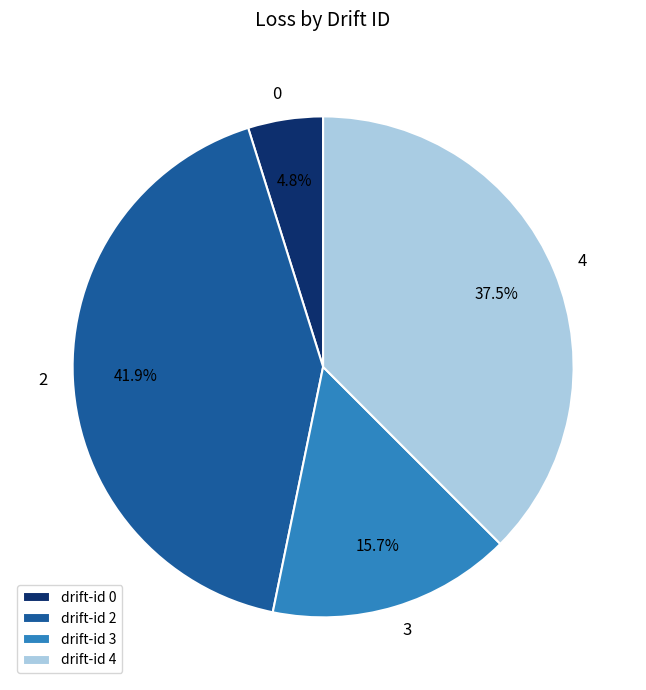

How many slices are in this pie chart?

4